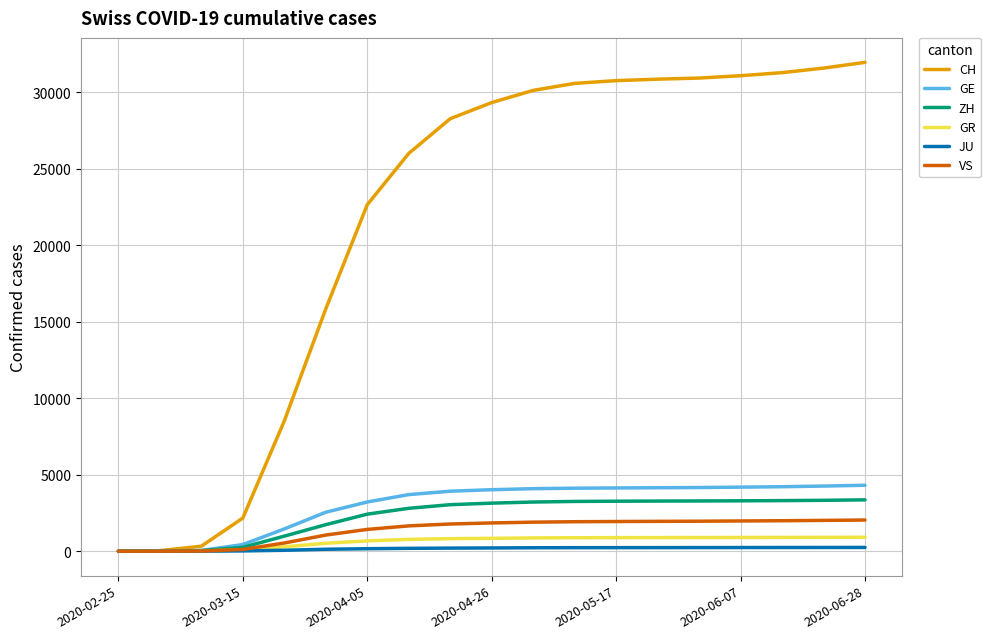

Which series has the widest spread of values?

CH